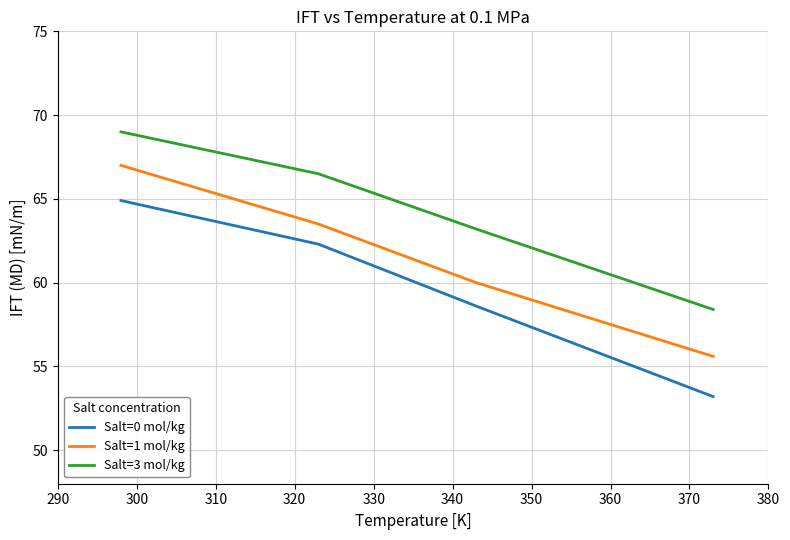

List the series in order of their overall mean, highest first.

Salt=3 mol/kg, Salt=1 mol/kg, Salt=0 mol/kg